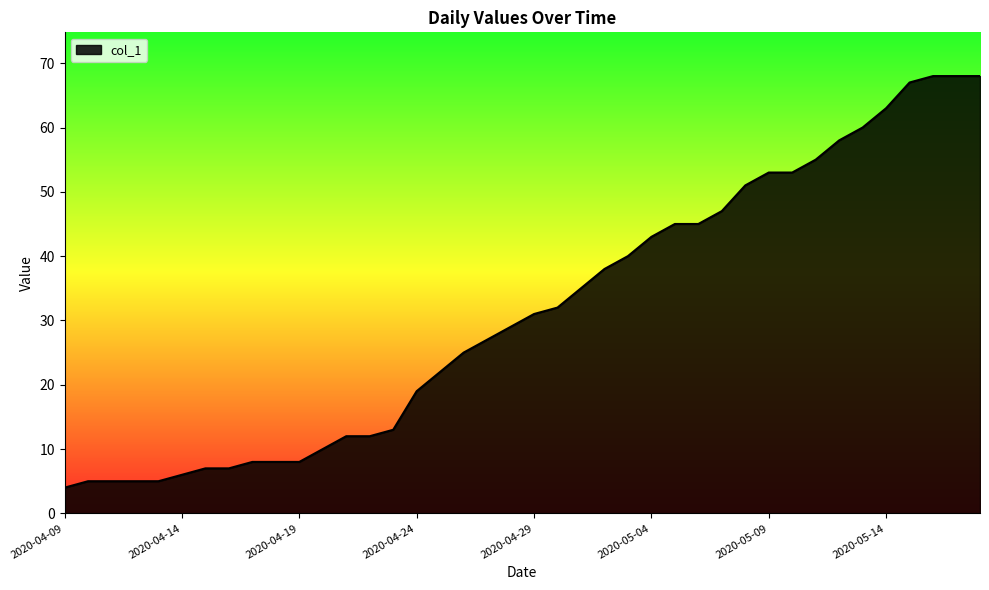

What is the maximum value shown in the chart?

68